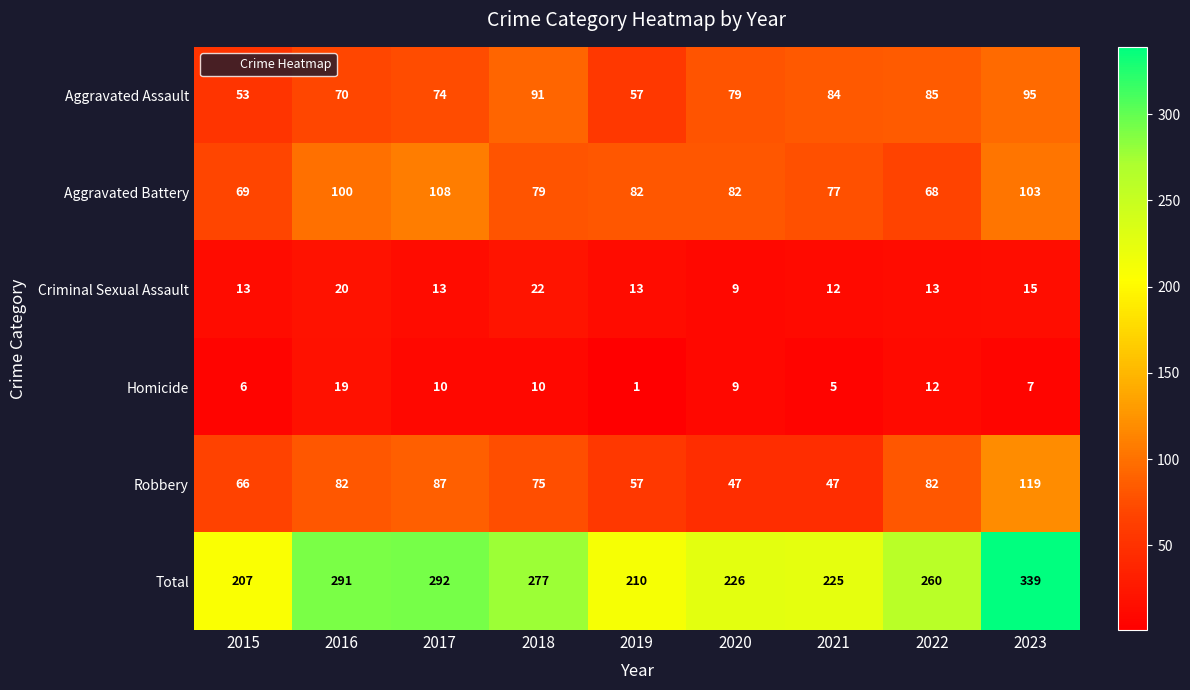

True or false: Aggravated Assault has a value of 85 at 2022.

True